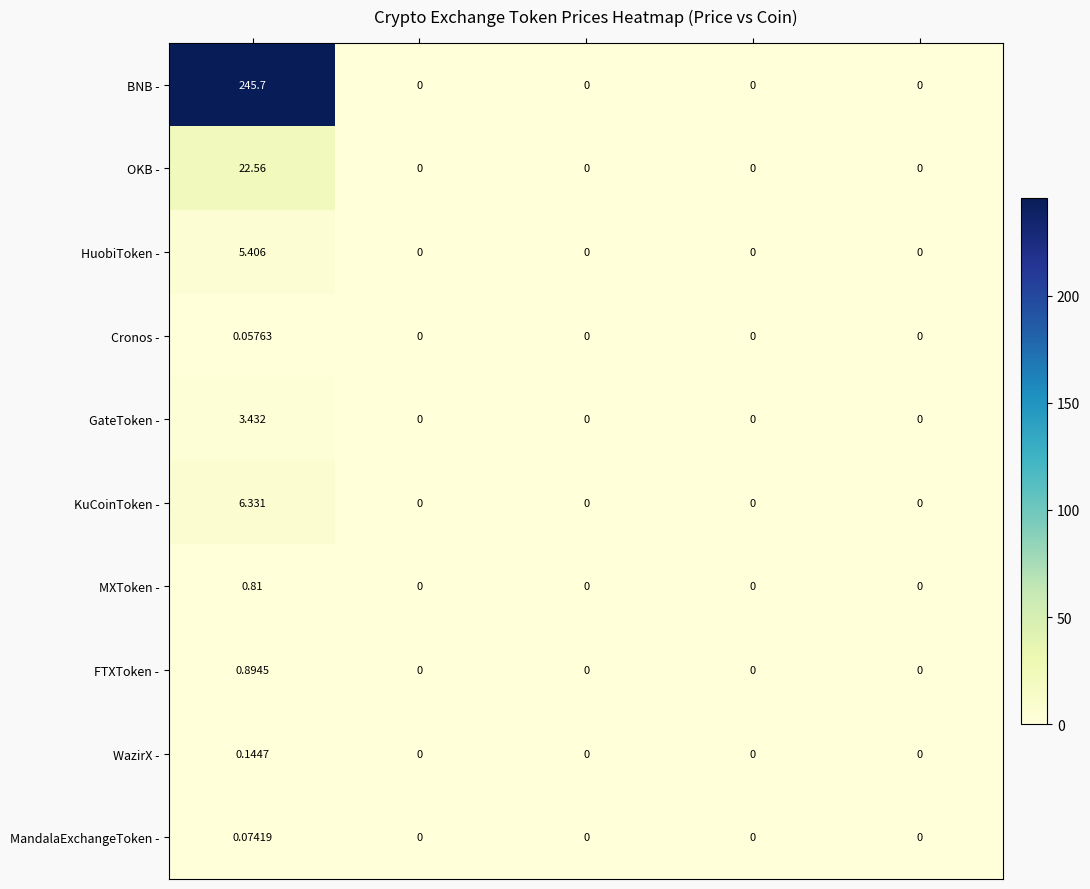

How many data points in MXToken - are above 0?

1